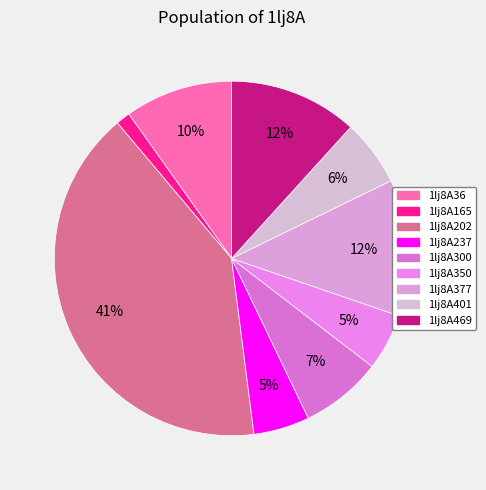

Between 1lj8A401 and 1lj8A350, which is larger?

1lj8A401